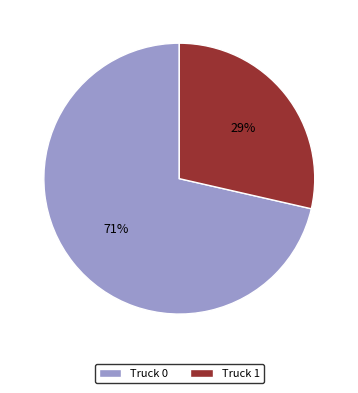

To the nearest percent, what is the average slice percentage?

50%